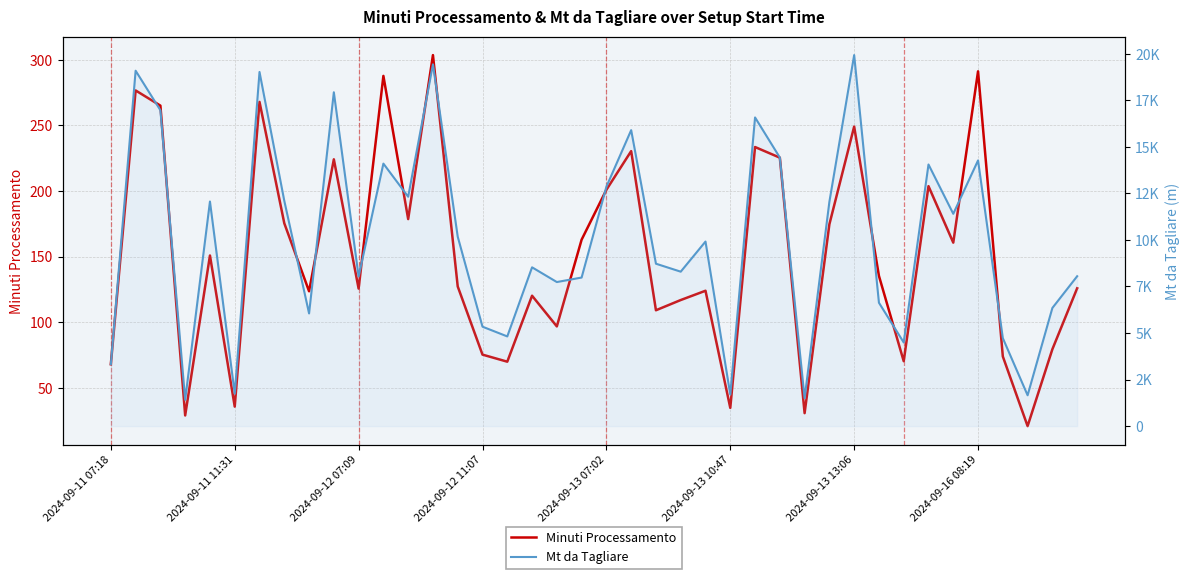

What is the difference between the Minuti Processamento values at 2024-09-13 10:47 and 19?

127.3